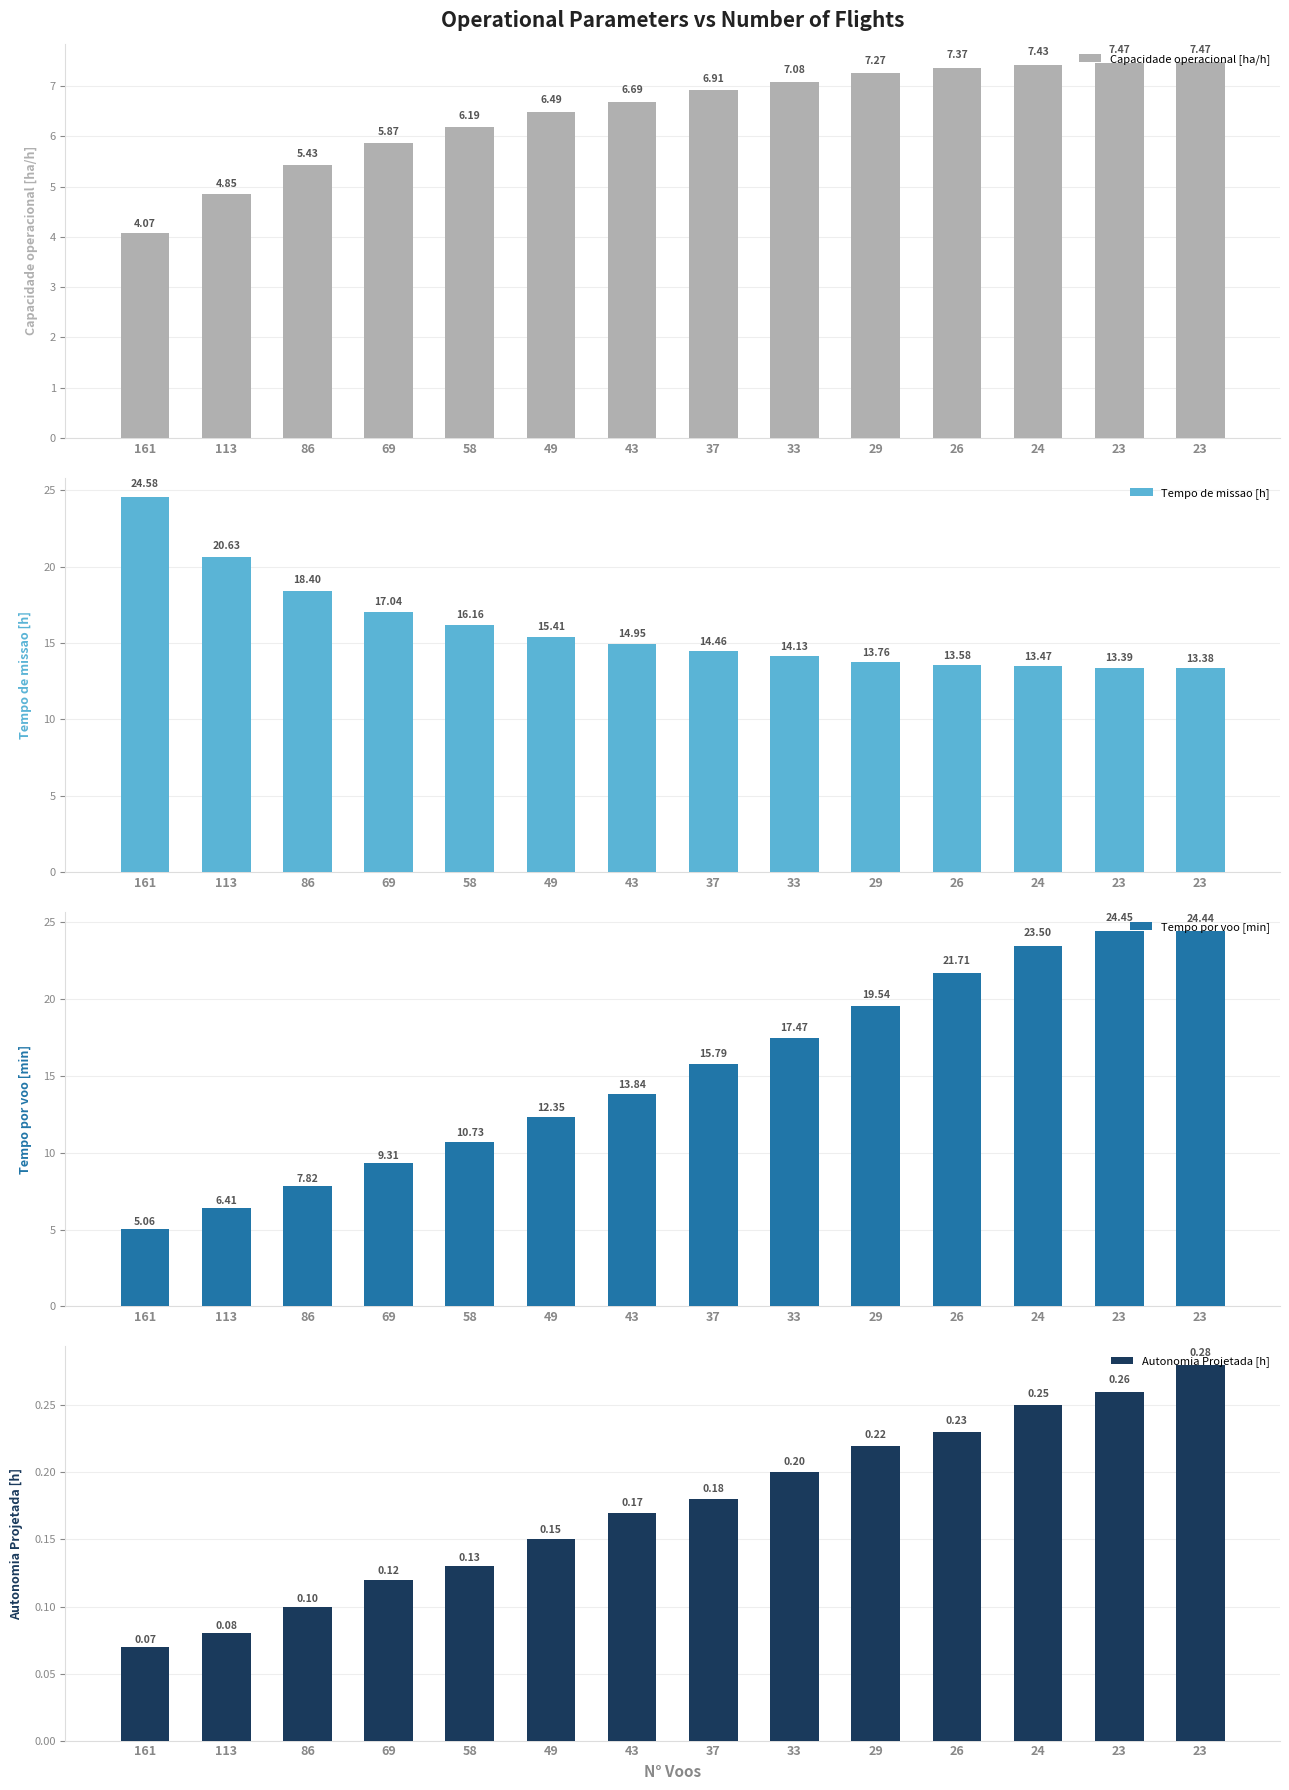

Reading left to right, list all the values displayed in this chart.

Capacidade operacional [ha/h]: 4.1	4.8	5.4	5.9	6.2	6.5	6.7	6.9	7.1	7.3	7.4	7.4	7.5	7.5
Tempo de missao [h]: 24.6	20.6	18.4	17.0	16.2	15.4	14.9	14.5	14.1	13.8	13.6	13.5	13.4	13.4
Tempo por voo [min]: 5.1	6.4	7.8	9.3	10.7	12.3	13.8	15.8	17.5	19.5	21.7	23.5	24.4	24.4
Autonomia Projetada [h]: 0.1	0.1	0.1	0.1	0.1	0.1	0.2	0.2	0.2	0.2	0.2	0.2	0.3	0.3